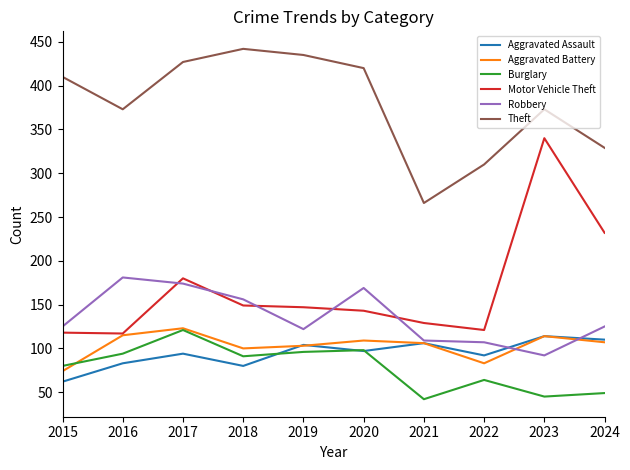

The Robbery series shows 169 at 2020. True or false?

True